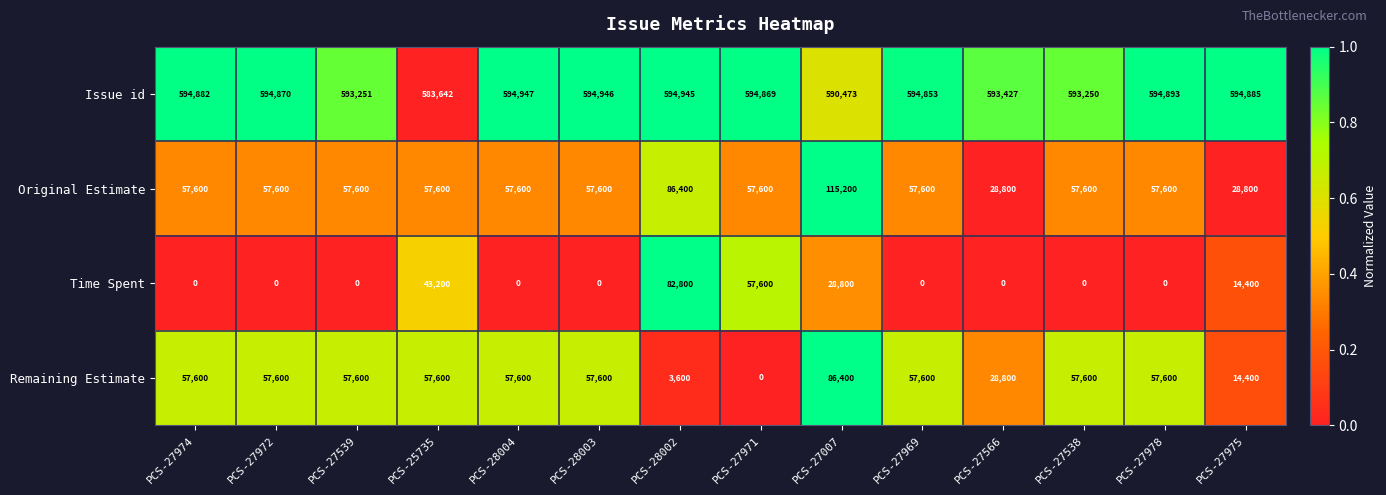

Which series changed the most between PCS-27974 and PCS-28003?

Issue id